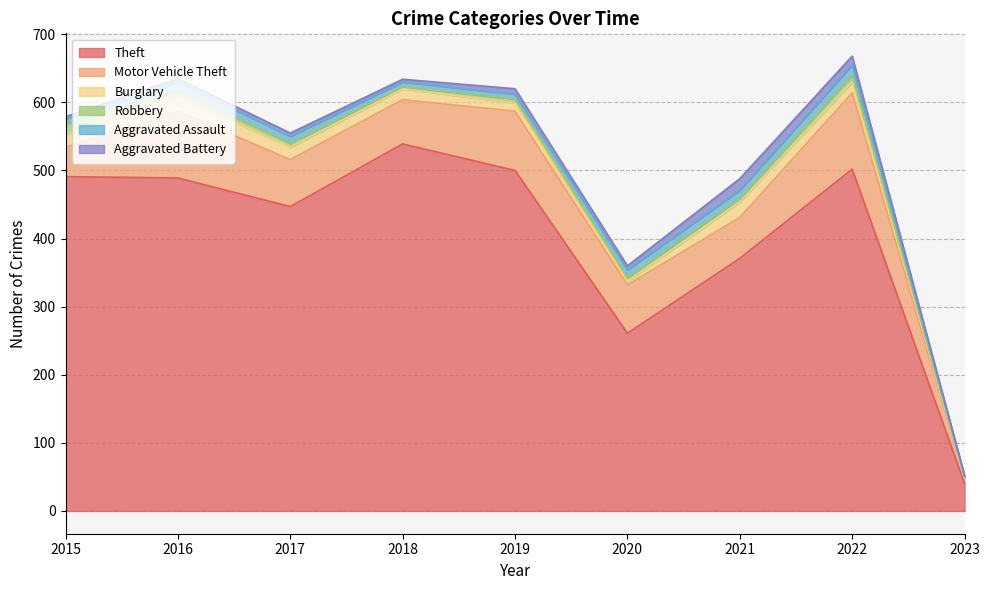

What are all the series names shown in the legend?

Theft, Motor Vehicle Theft, Burglary, Robbery, Aggravated Assault, Aggravated Battery